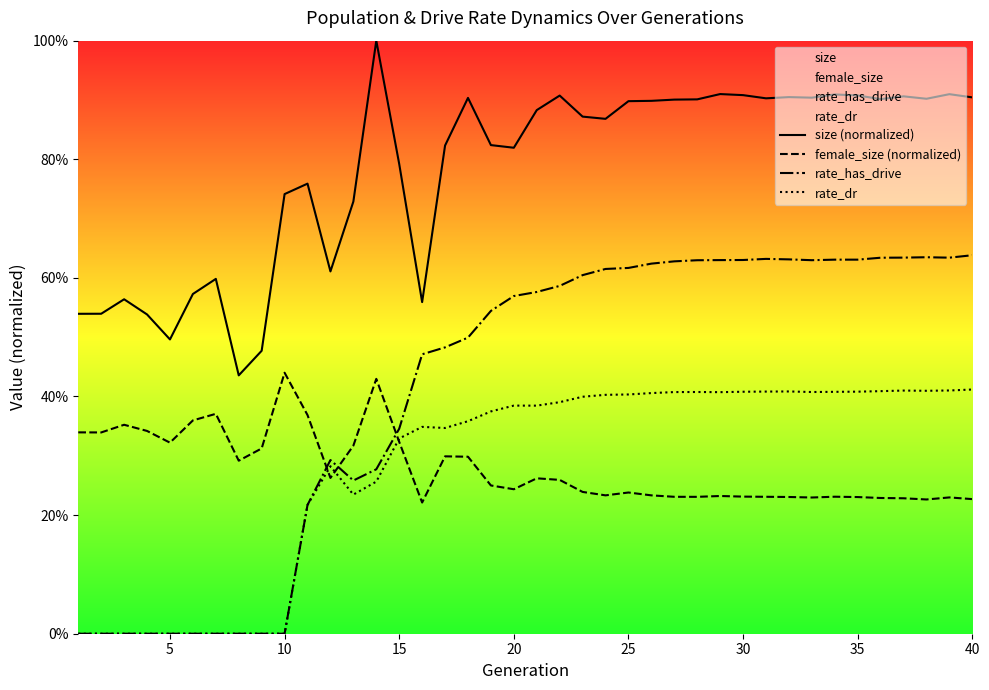

Which series has the widest spread of values?

rate_has_drive